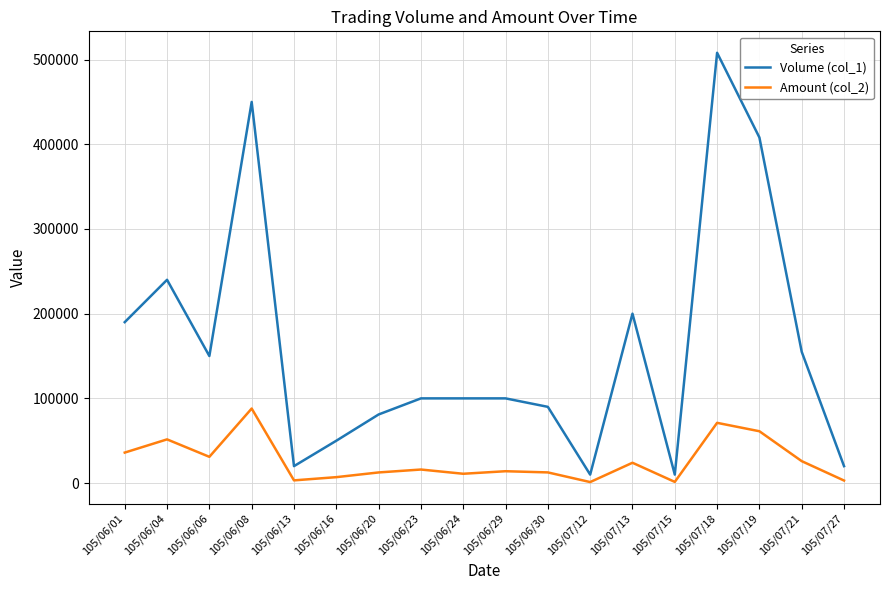

At 105/06/06, list the series in order from largest to smallest.

Volume (col_1), Amount (col_2)